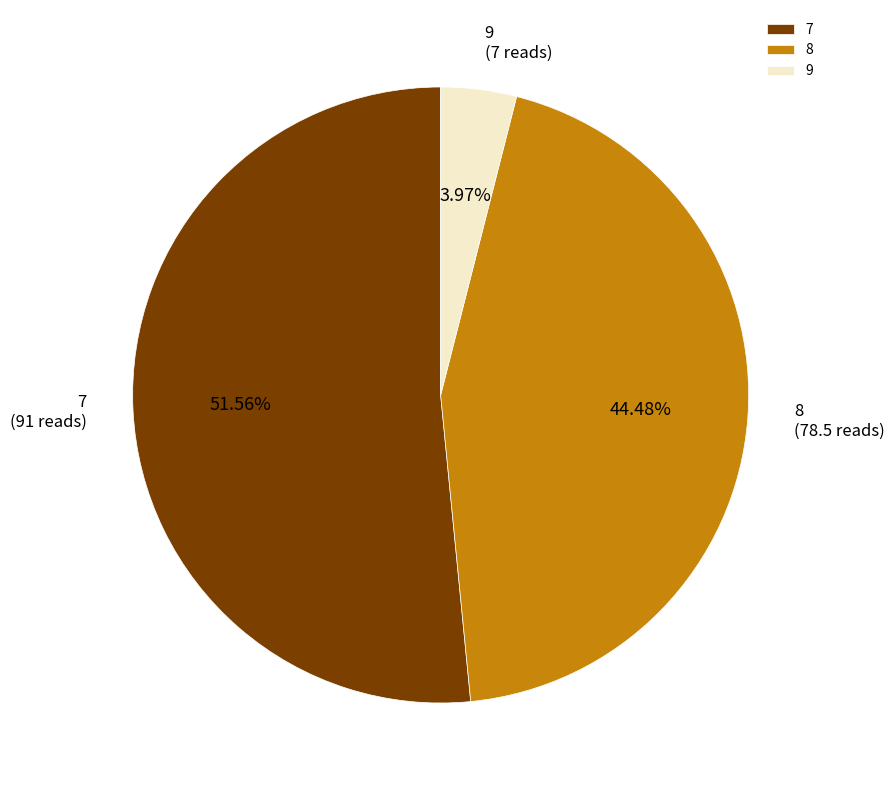

To the nearest percent, what portion does 9 represent?

4%